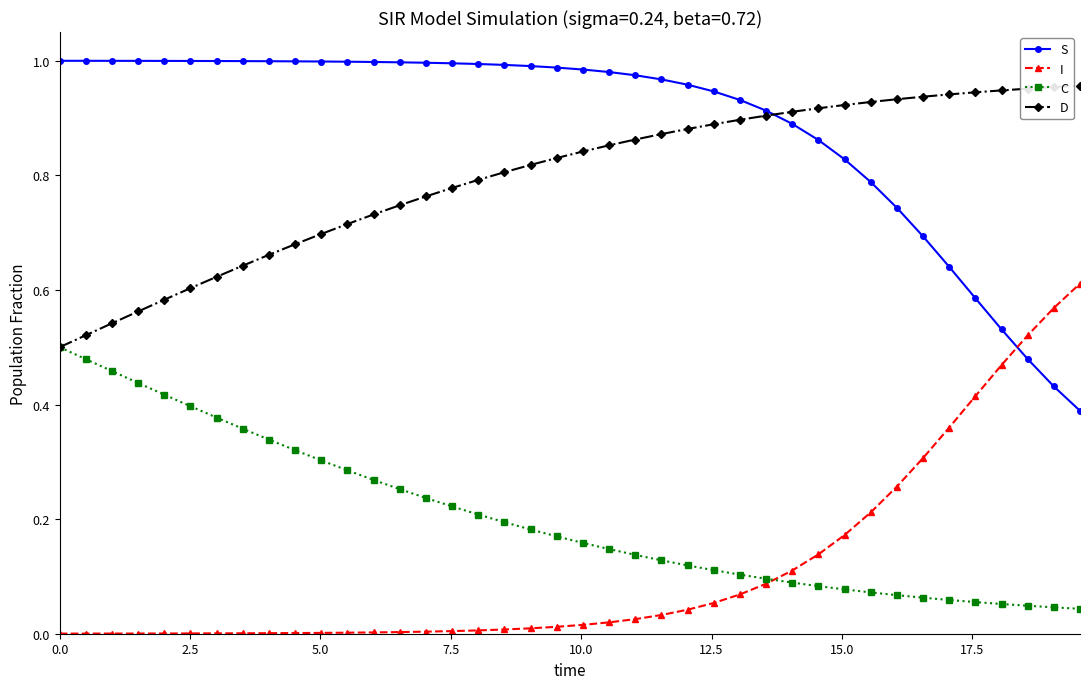

List the series in order of their peak value, highest first.

S, D, I, C